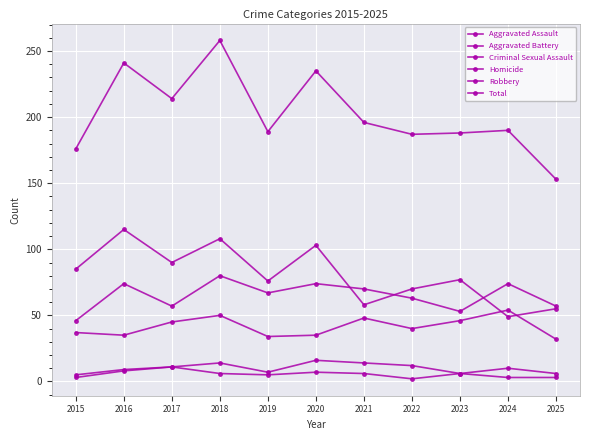

True or false: Aggravated Assault has a value of 37 at 2015.

True